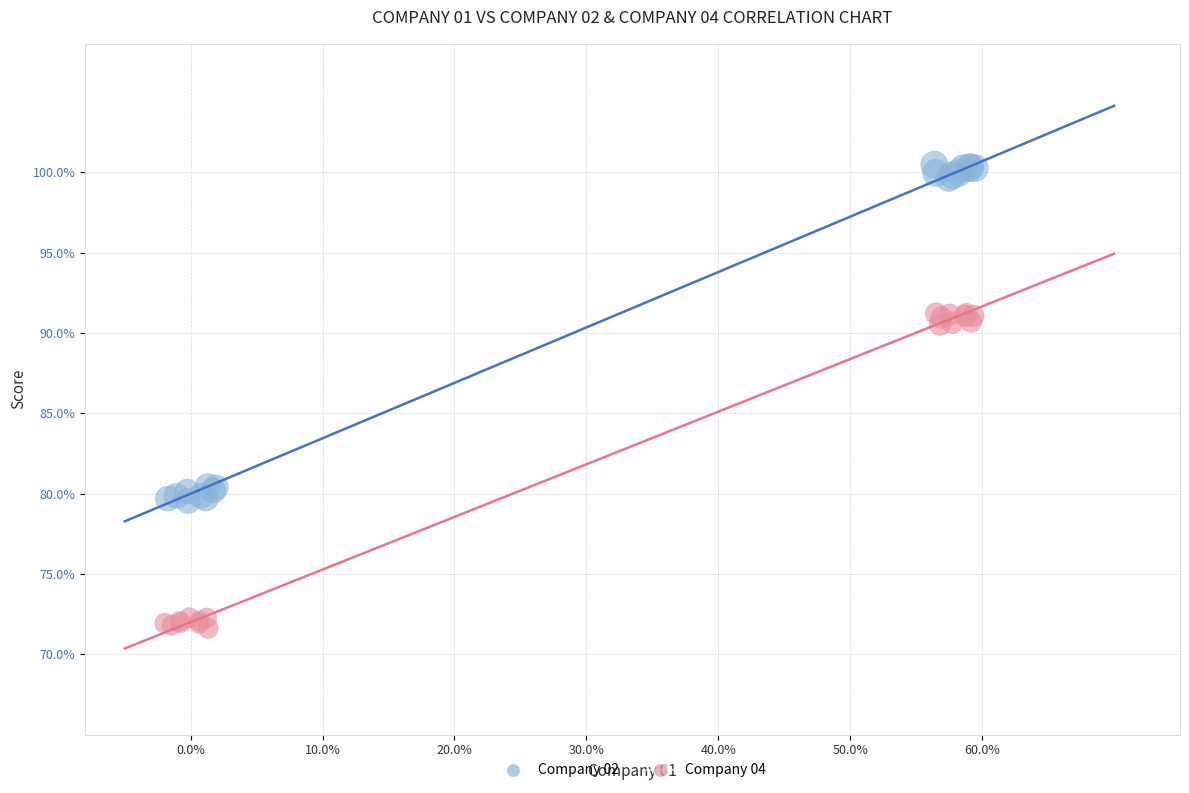

Which series contains the lowest Y value?

Company 04